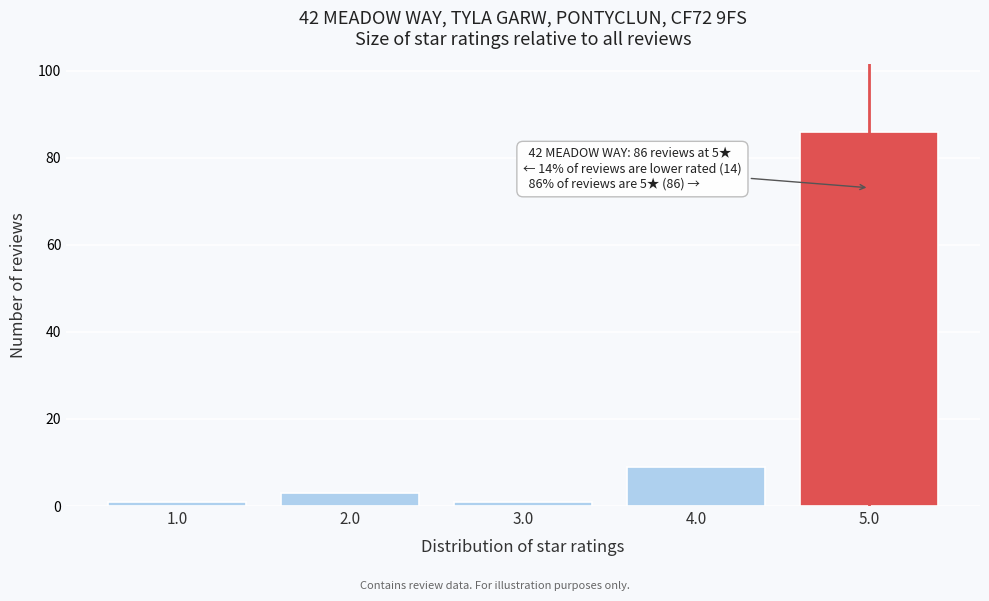

Reading right to left, list all the values displayed in this chart.

5.0=86	4.0=9	3.0=1	2.0=3	1.0=1